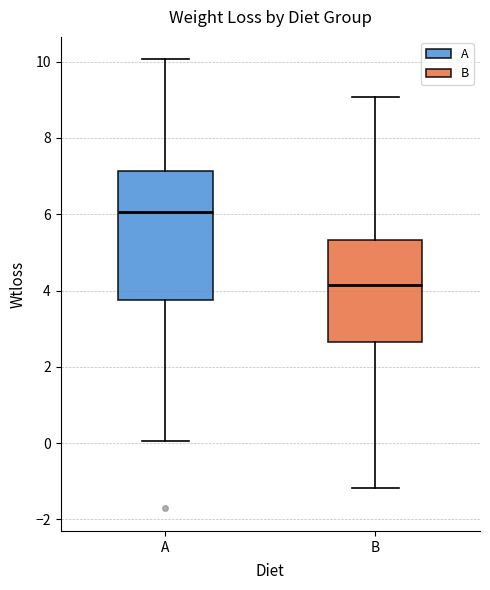

Reading left to right, read every box against the y-axis: the position of its median line, the range the box covers, and the ends of its whiskers. The values are not printed on the chart, so give them approximately, as read against the axis.

A: median 6.0, box 3.8 to 7.2, whiskers 0.0 to 10.0
B: median 4.2, box 2.6 to 5.4, whiskers -1.2 to 9.0